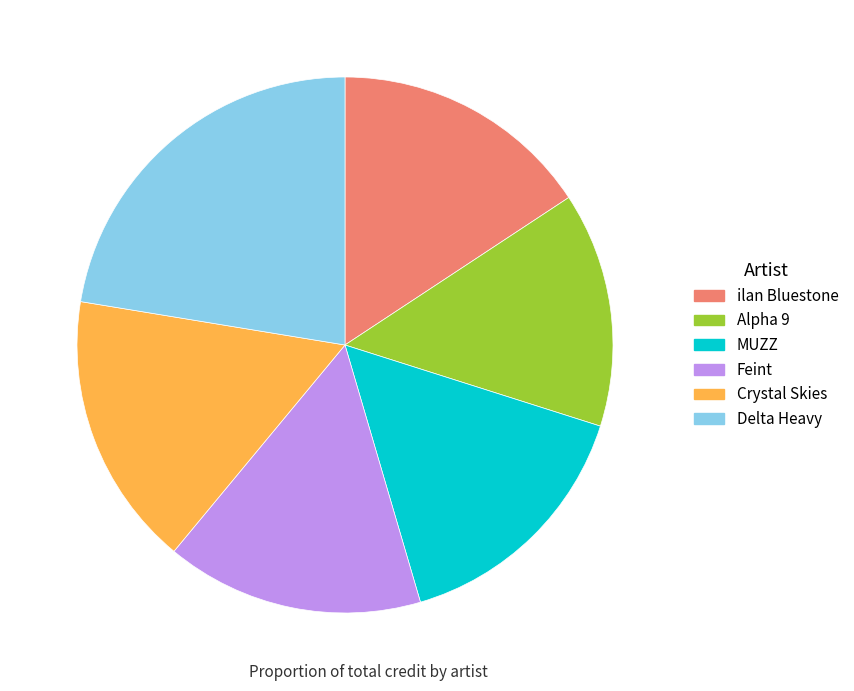

Approximately how many times larger is the value at Alpha 9 compared to Crystal Skies?

0.9